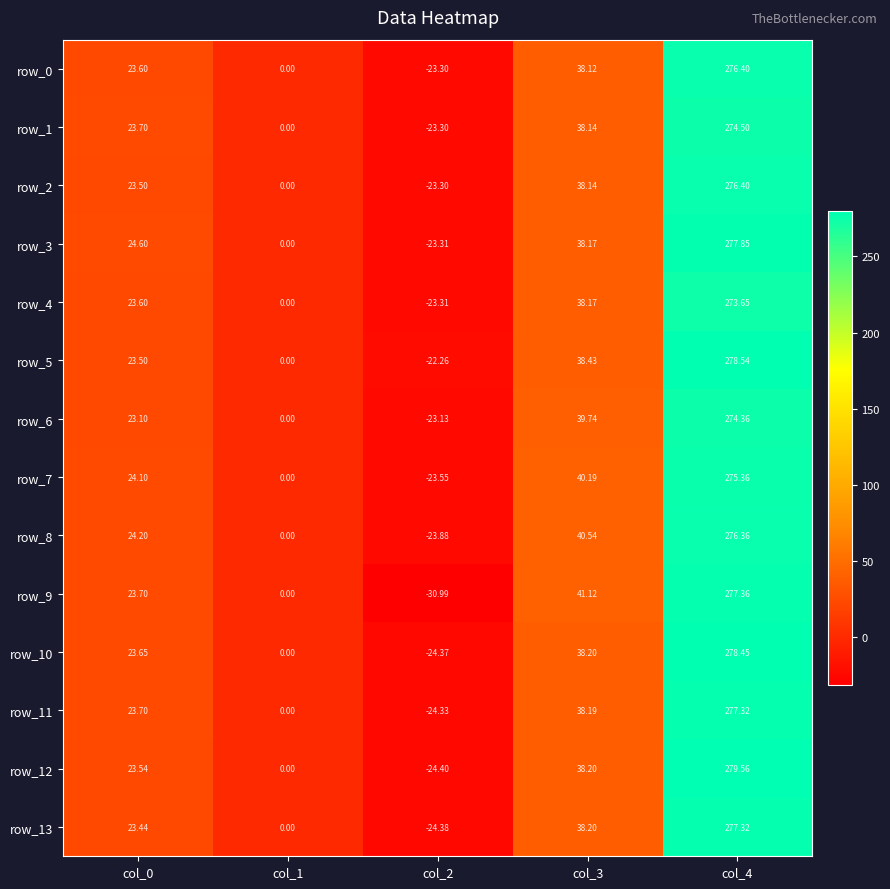

How many values in row_0 are below zero?

1